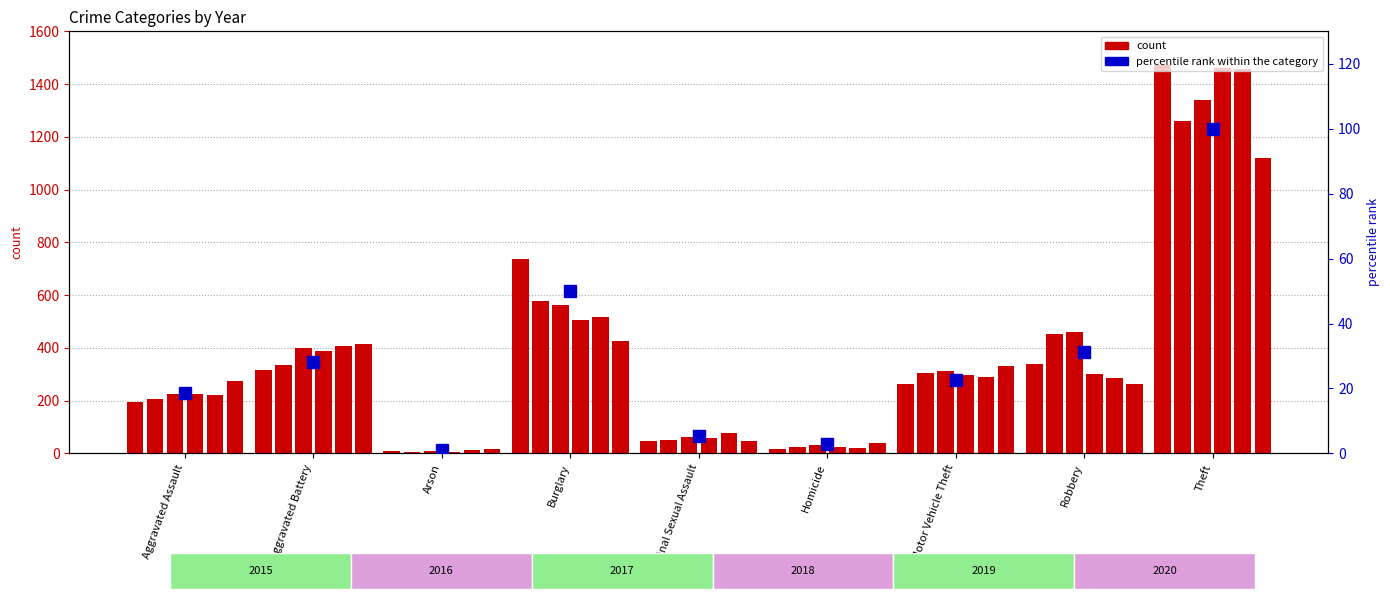

Reading left to right, list all the values displayed in this chart.

2015: 194	316	9	738	46	15	263	337	1474
2016: 206	336	7	576	50	26	304	454	1259
2017: 225	400	10	562	61	33	312	460	1339
2018: 225	389	7	506	59	25	298	301	1461
2019: 223	407	12	517	77	22	290	287	1459
2020: 273	416	17	425	48	41	333	263	1120